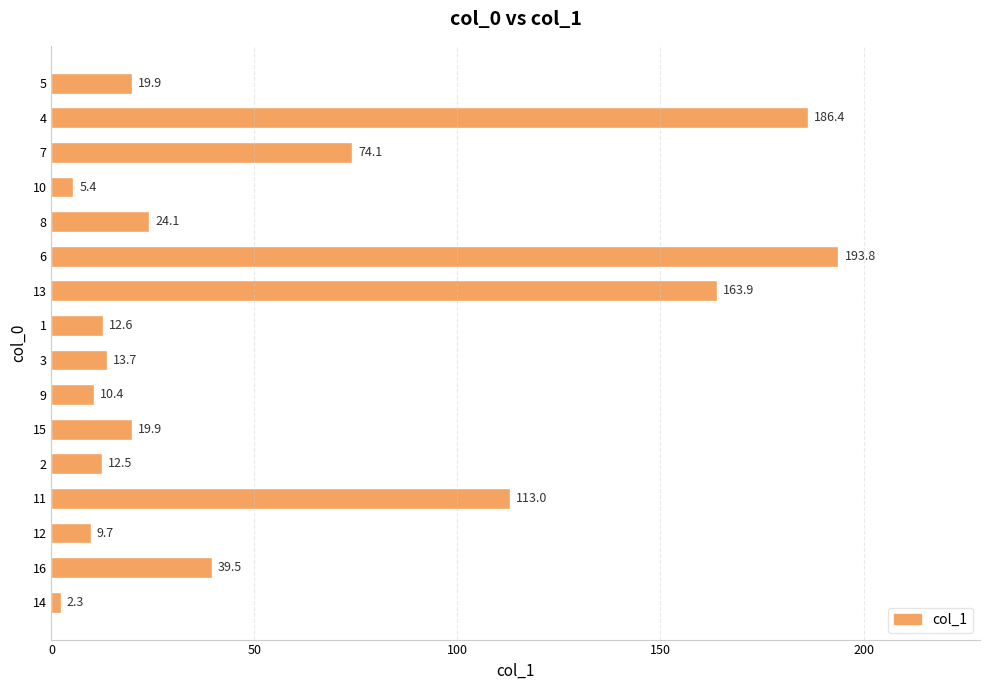

The chart shows a value of 74.1 at 7. True or false?

True